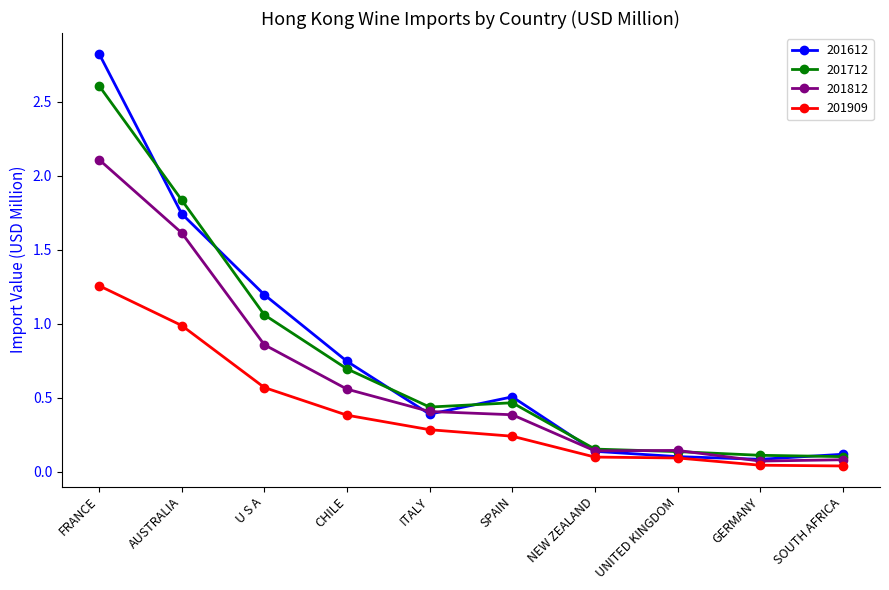

Is the value of 201909 at U S A greater than the value of 201712 at AUSTRALIA?

No